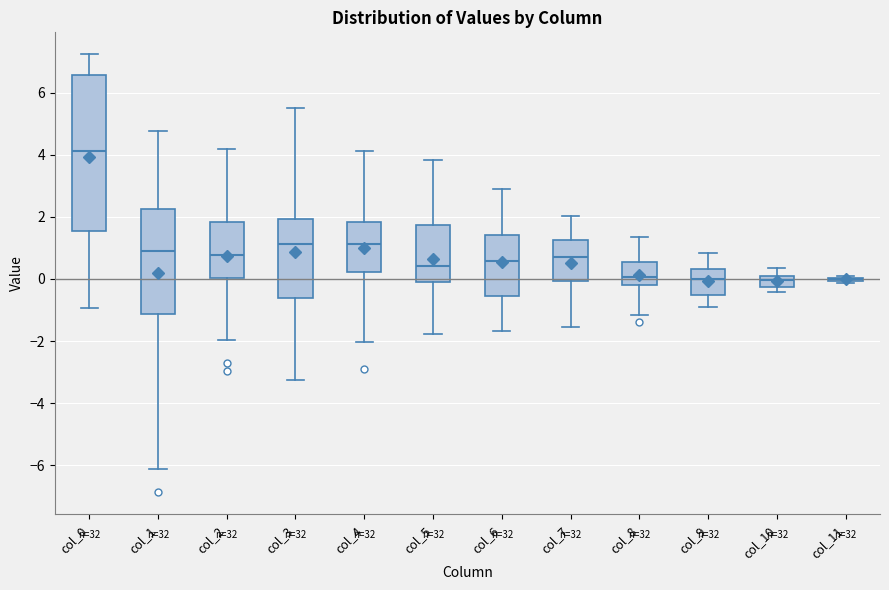

Which box is the tallest, from its lower edge to its upper edge?

col_0